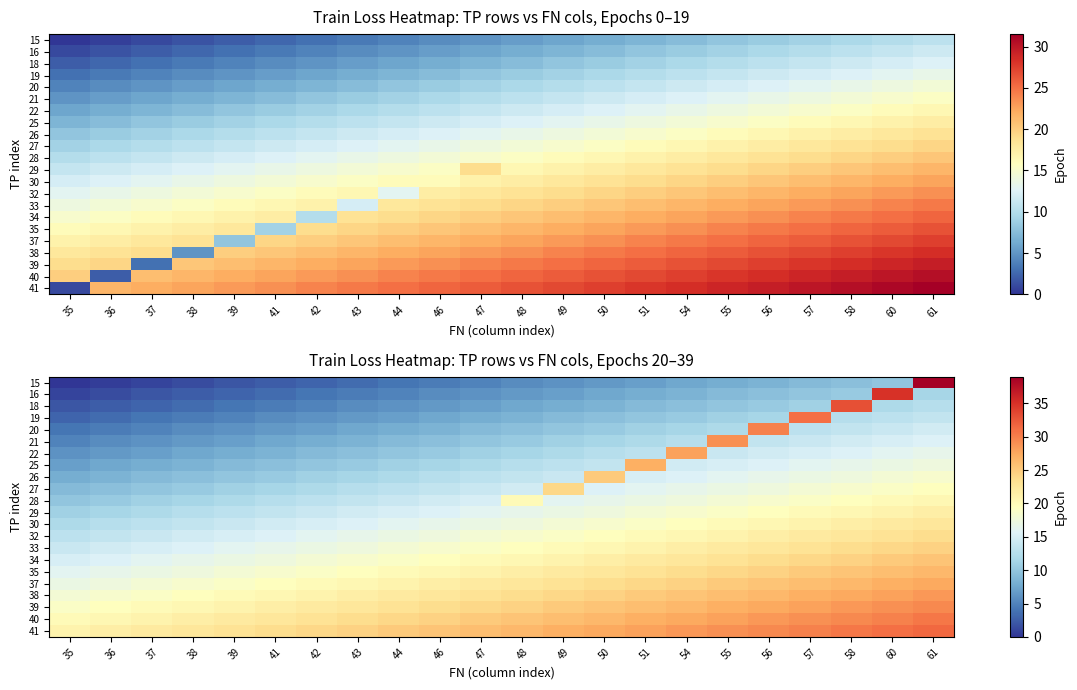

True or false: row_0 has a value of 2.6 at 47.

False